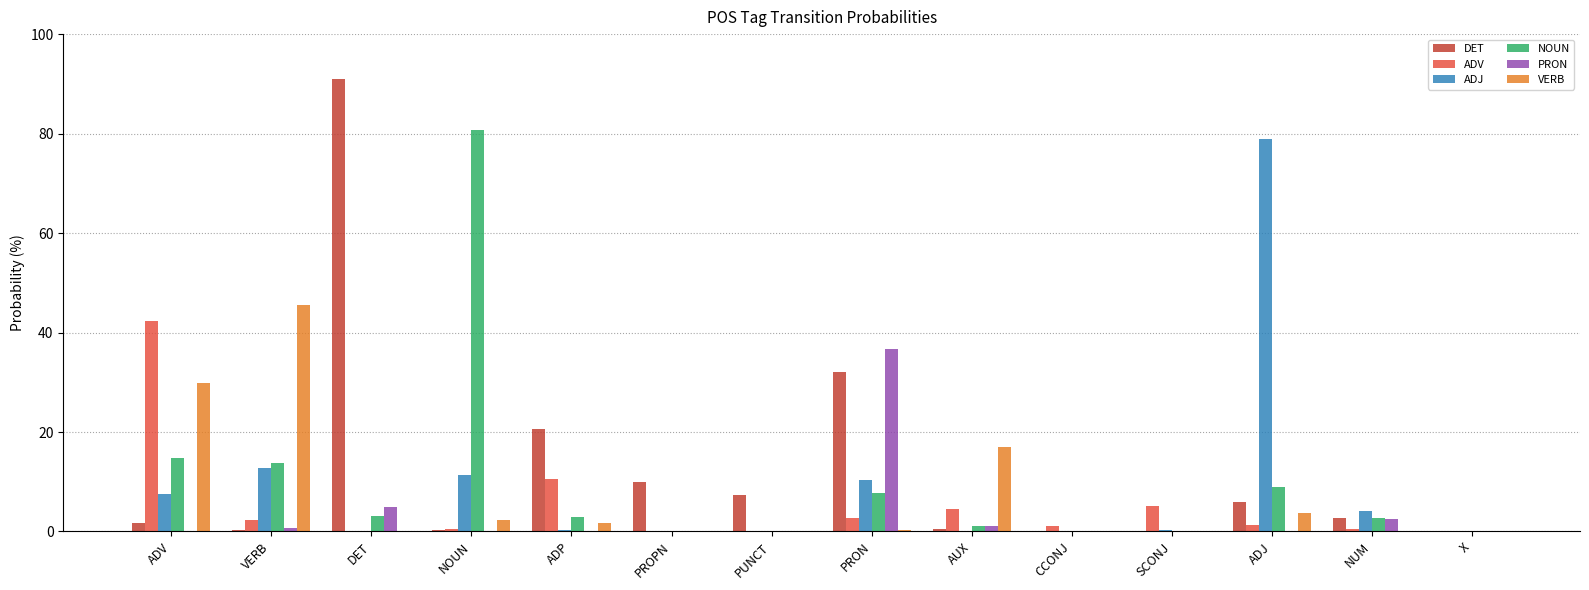

Which category has the highest value across all series?

DET